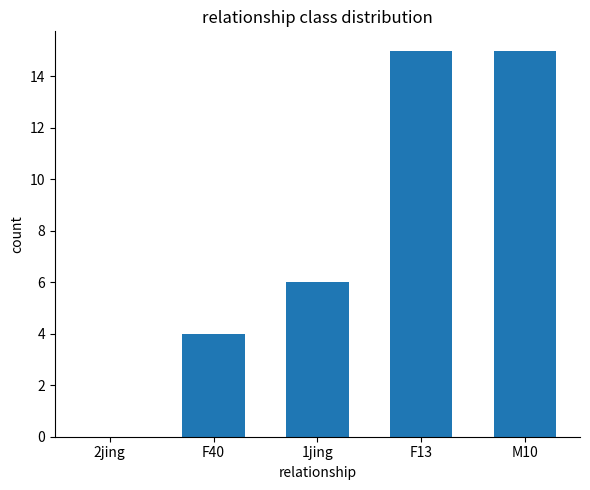

Where is the data nearest to the value 7?

1jing